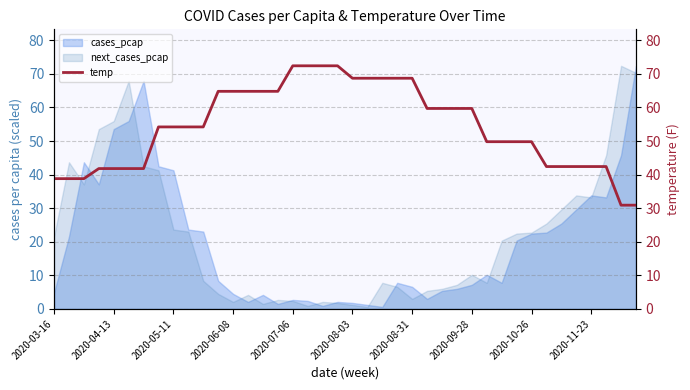

What is the highest value of the next_cases_pcap series?

72.4